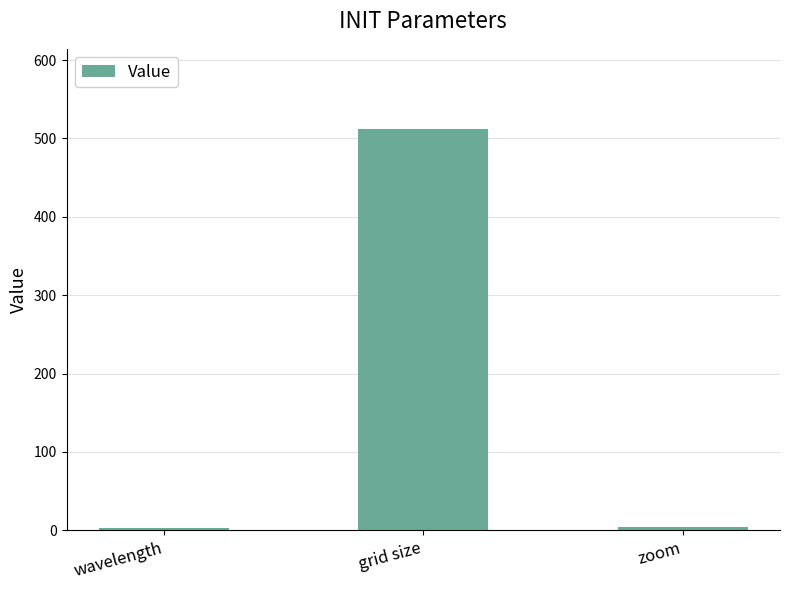

What is the sum of the values at grid size and zoom?

516